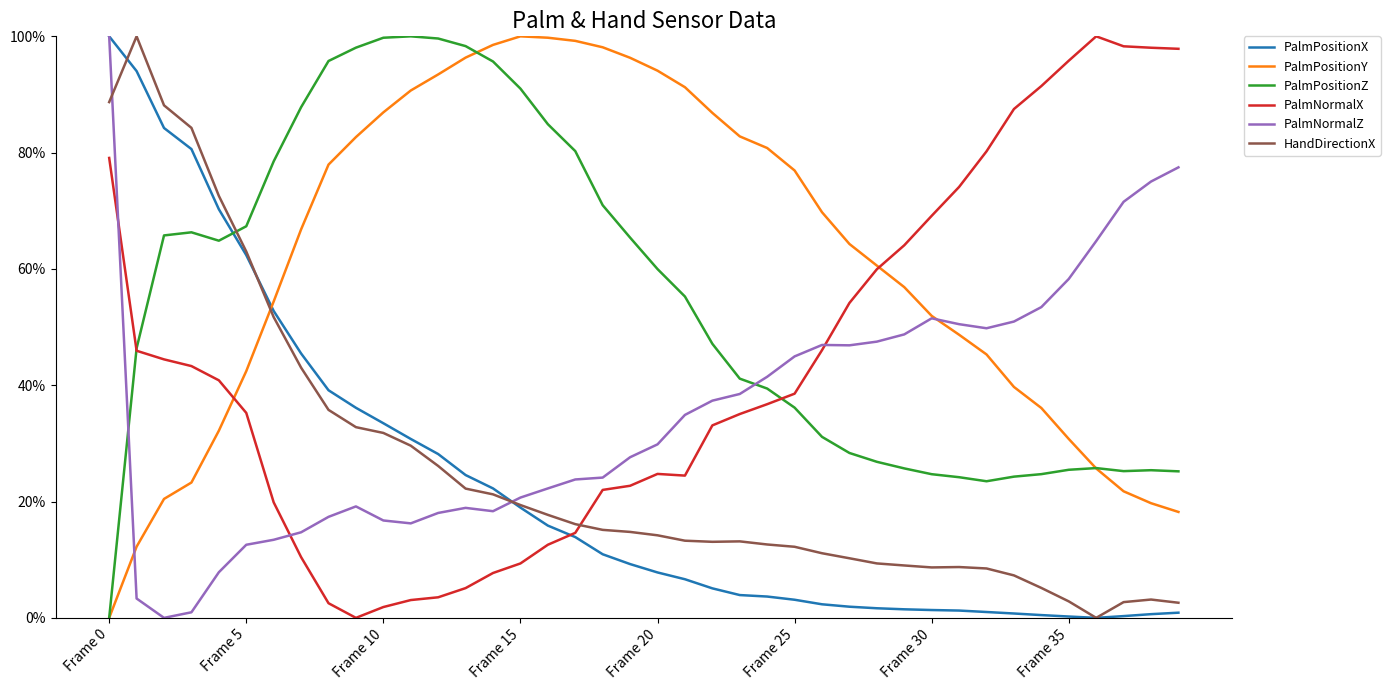

Does the chart have visible grid lines?

No